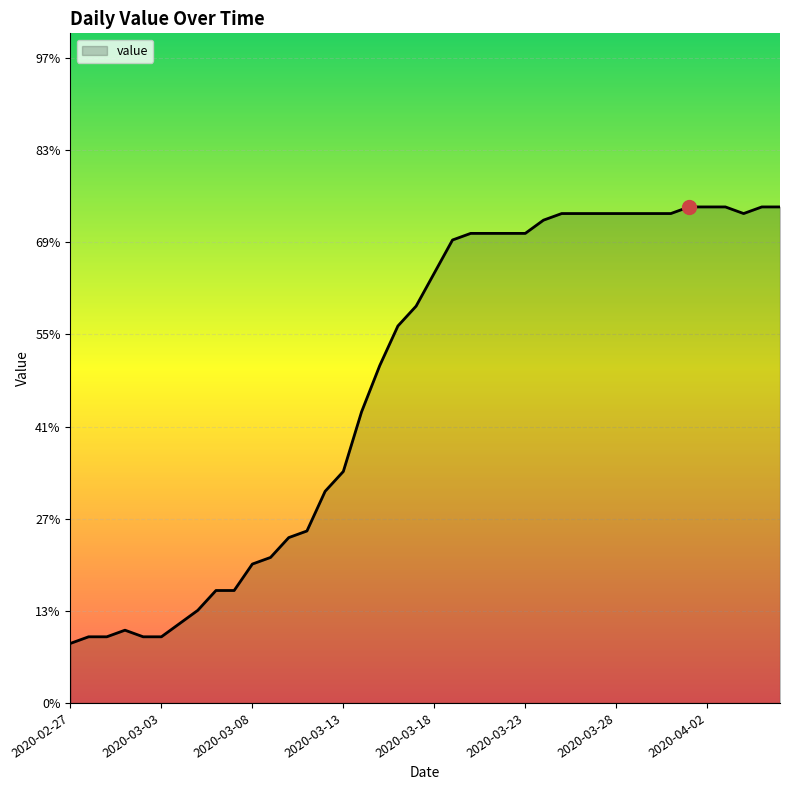

What is the maximum value shown in the chart?

75